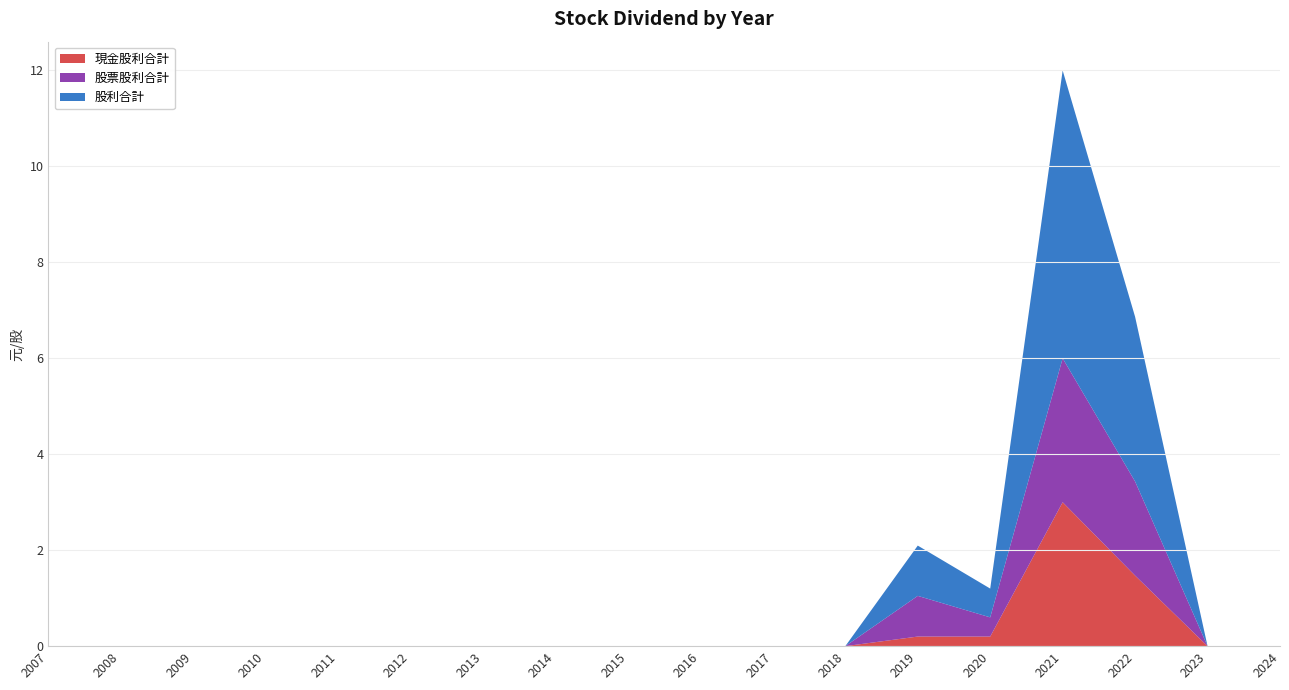

Reading left to right, what are all the values shown in this chart?

現金股利合計: 2007=0.0	2008=0.0	2009=0.0	2010=0.0	2011=0.0	2012=0.0	2013=0.0	2014=0.0	2015=0.0	2016=0.0	2017=0.0	2018=0.0	2019=0.2	2020=0.2	2021=3.0	2022=1.5	2023=0.0	2024=0.0
股票股利合計: 2007=0.0	2008=0.0	2009=0.0	2010=0.0	2011=0.0	2012=0.0	2013=0.0	2014=0.0	2015=0.0	2016=0.0	2017=0.0	2018=0.0	2019=0.8	2020=0.4	2021=3.0	2022=2.0	2023=0.0	2024=0.0
股利合計: 2007=0.0	2008=0.0	2009=0.0	2010=0.0	2011=0.0	2012=0.0	2013=0.0	2014=0.0	2015=0.0	2016=0.0	2017=0.0	2018=0.0	2019=1.0	2020=0.6	2021=6.0	2022=3.4	2023=0.0	2024=0.0